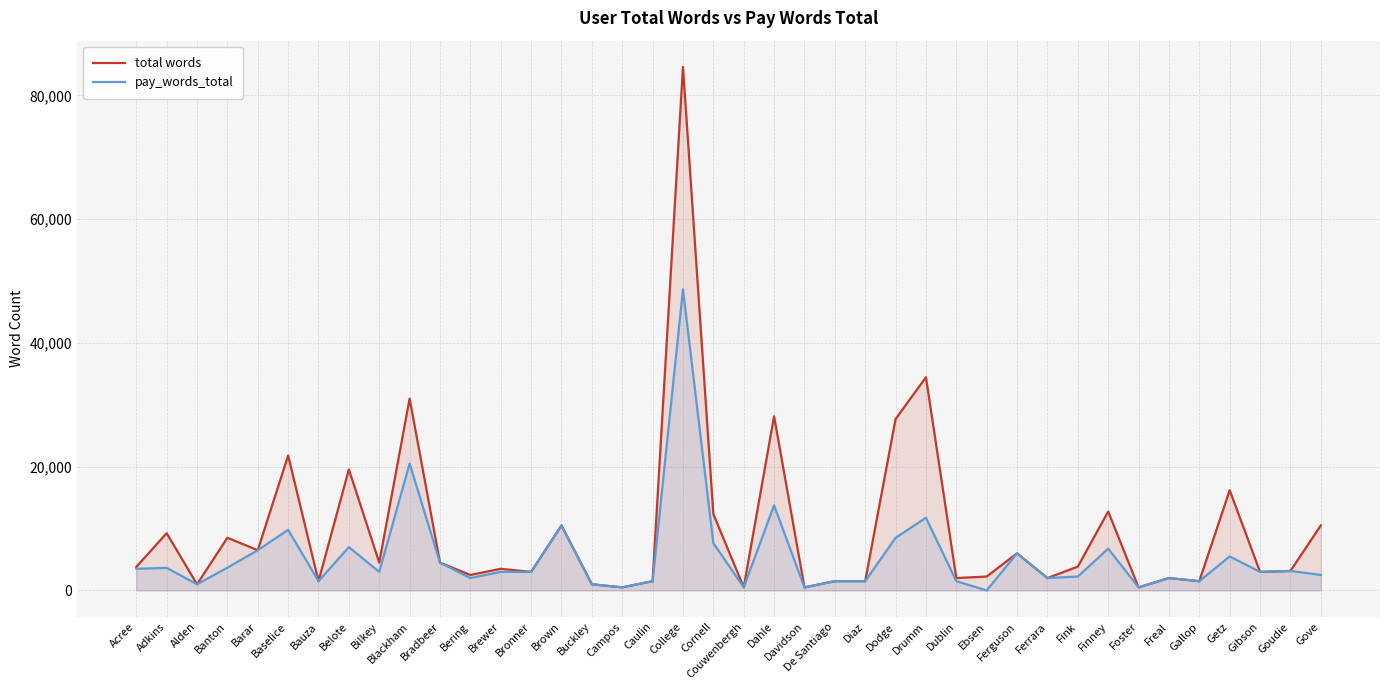

What is the difference between the maximum and second lowest values in the total words series?

84104